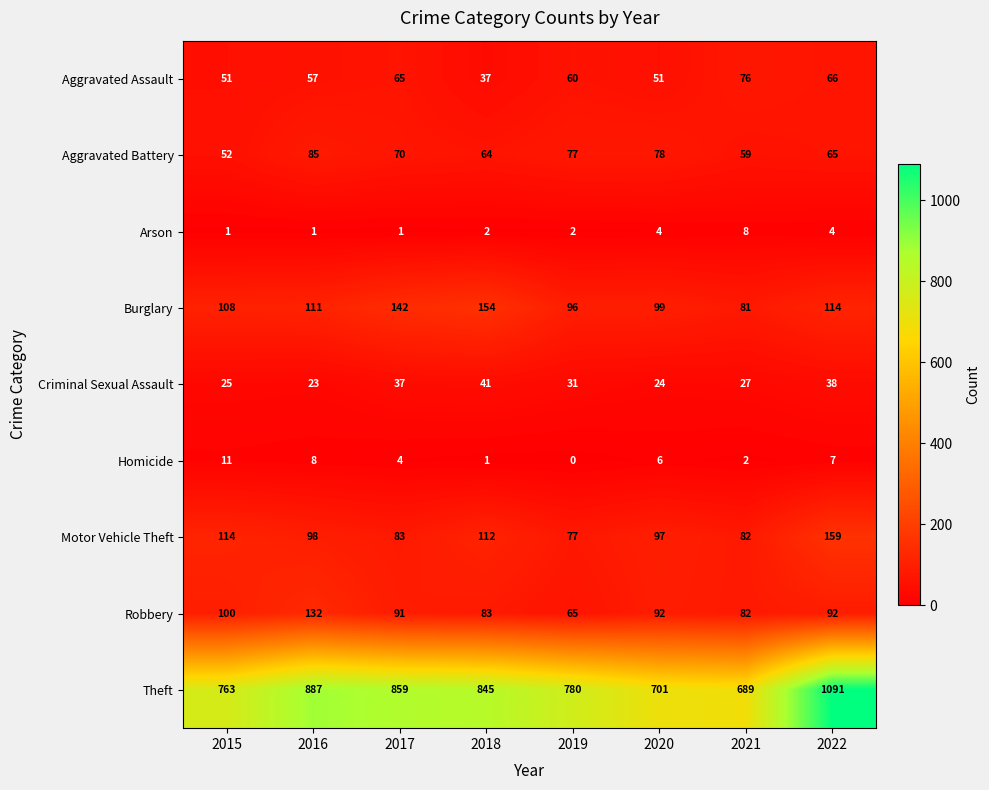

What is the spread (max minus min) of values at 2019?

780